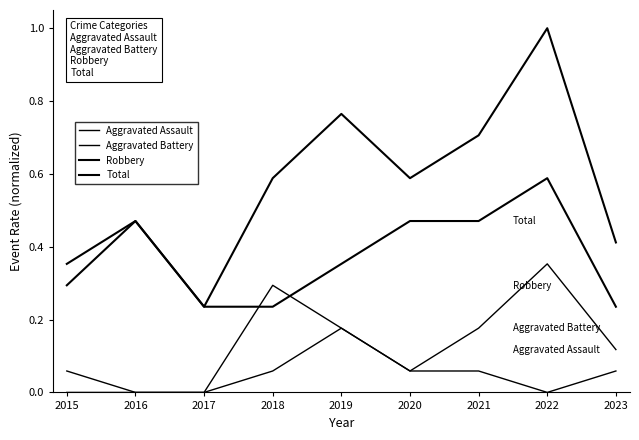

Does the chart display data point markers on the line(s)?

No